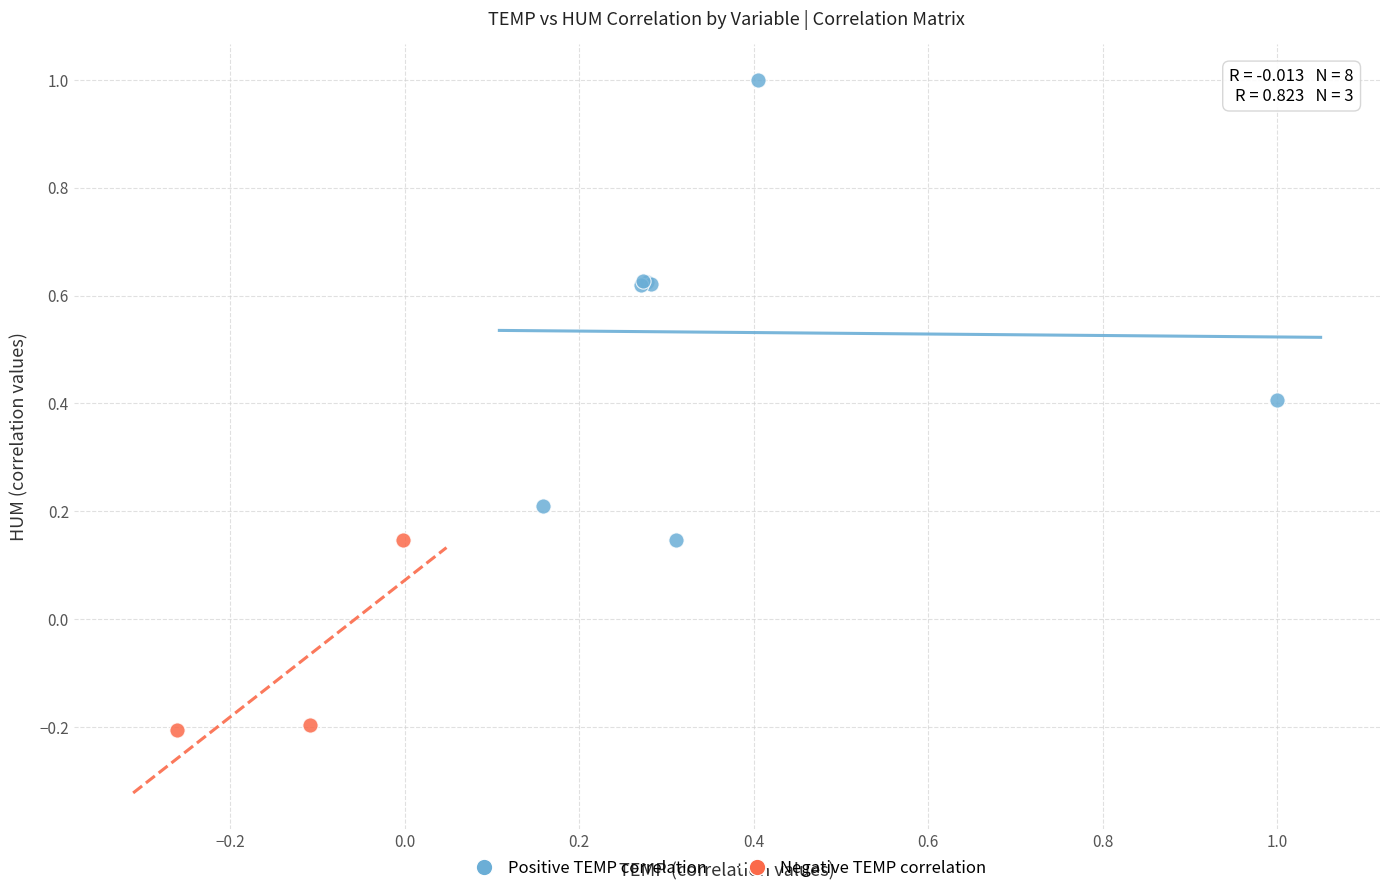

What are all the series names shown in the legend?

Positive TEMP correlation, Negative TEMP correlation